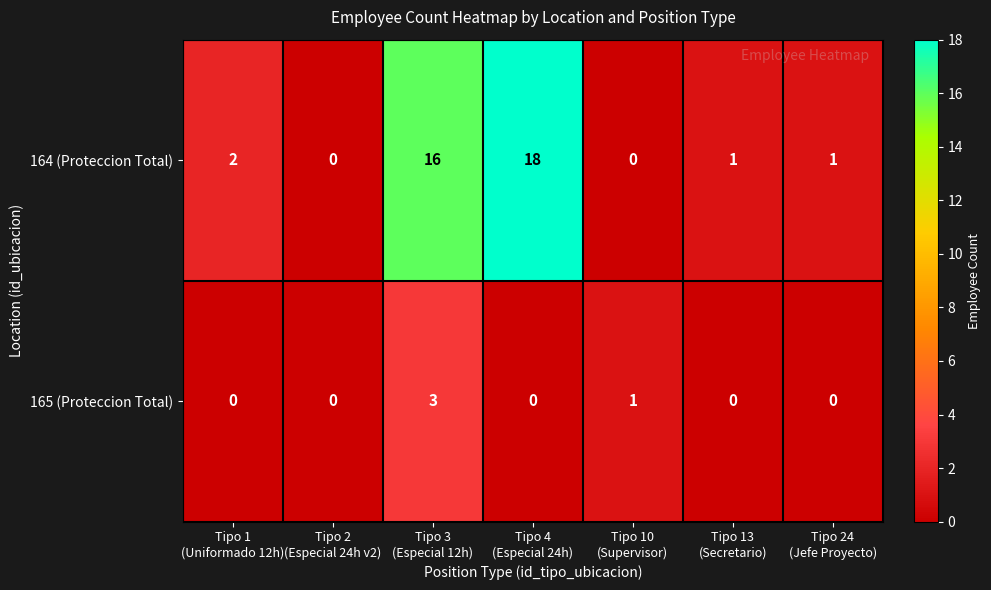

Which series has the largest total across all categories?

164 (Proteccion Total)